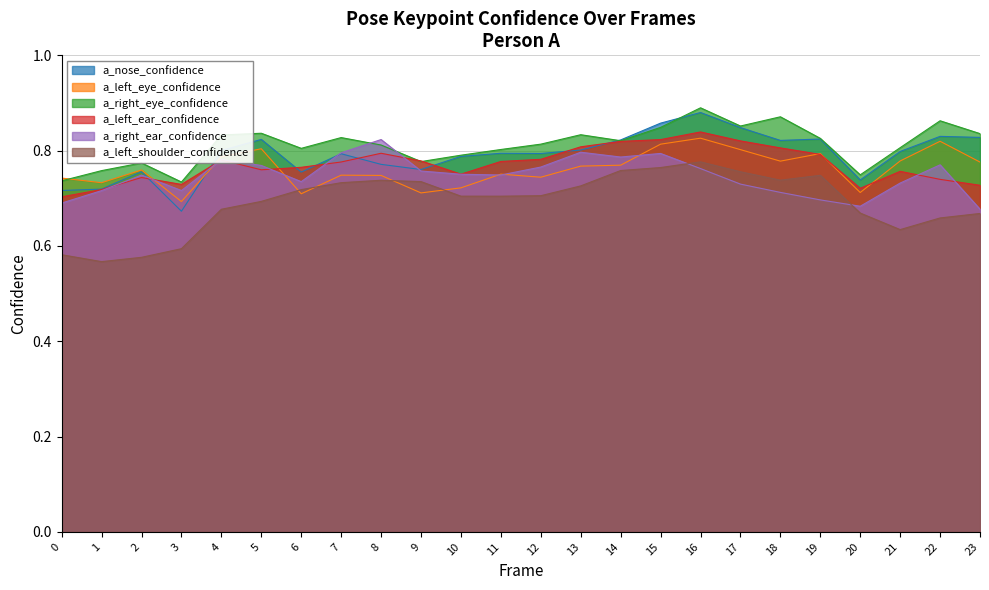

What is the lowest value of the a_right_eye_confidence series?

0.7